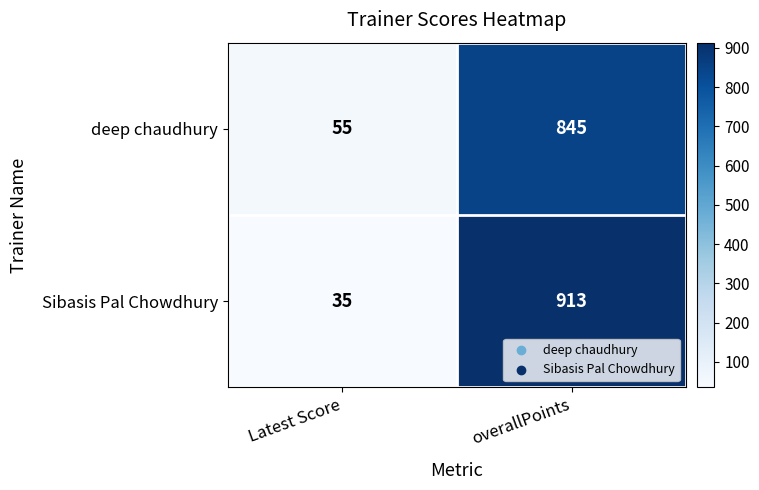

What is the approximate value of Sibasis Pal Chowdhury at overallPoints, to the nearest 100?

900